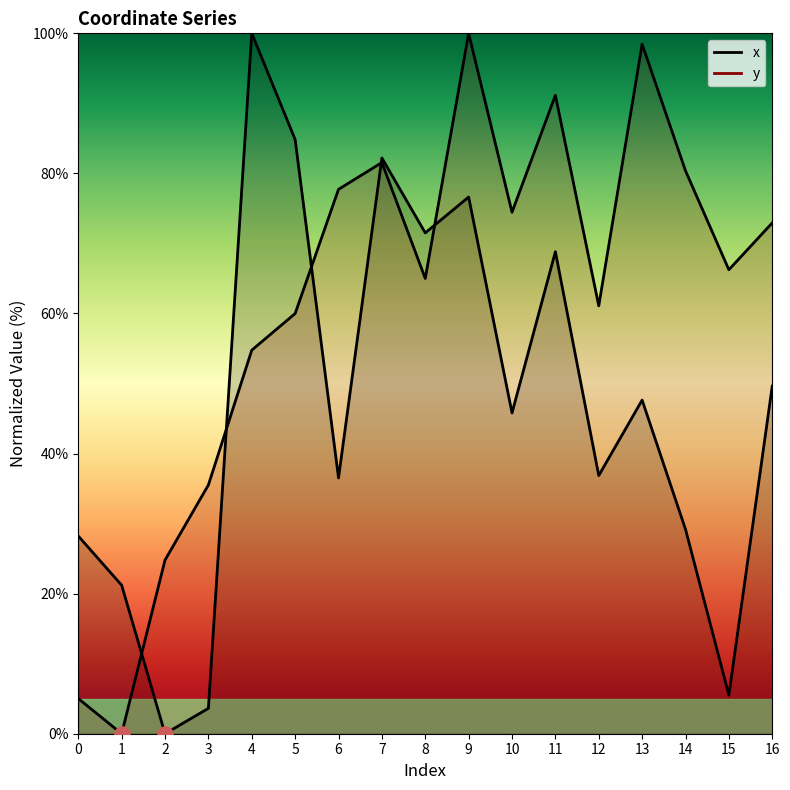

Which series has the largest total across all categories?

y